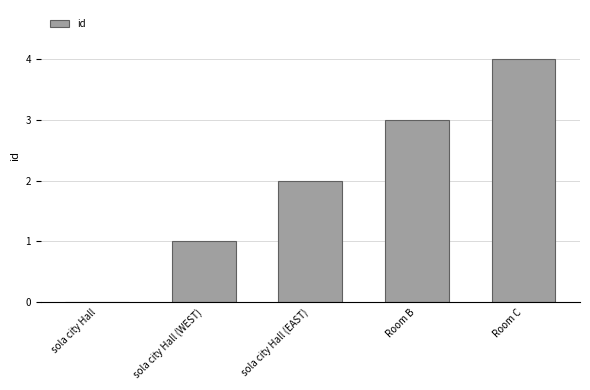

What is the change in value from sola city Hall to sola city Hall (WEST)?

+1